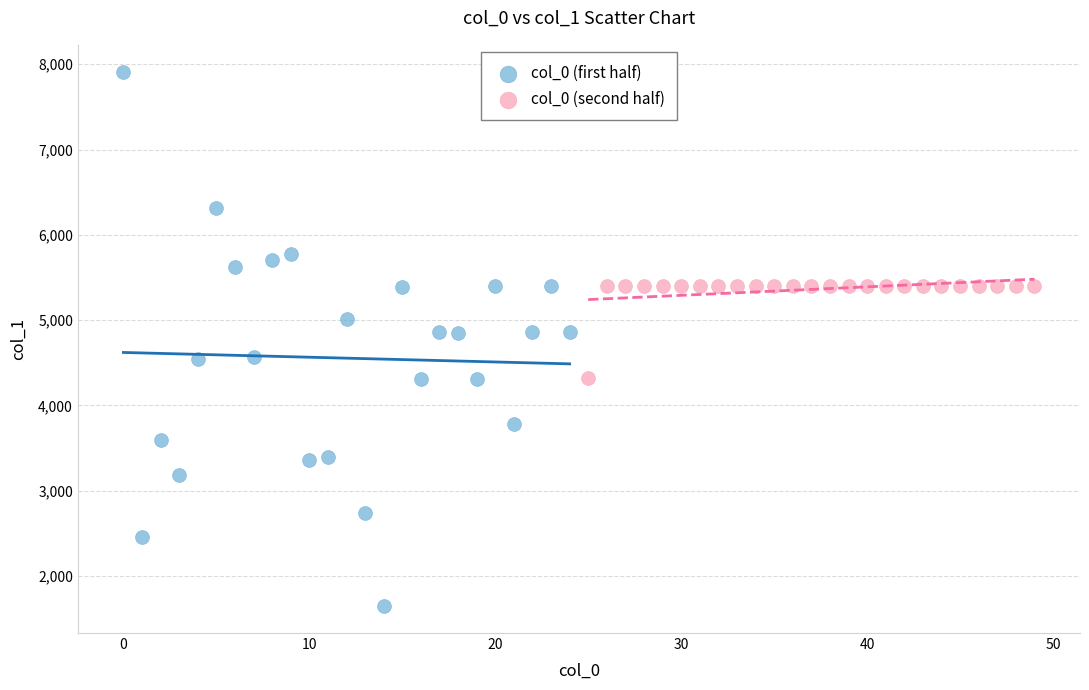

Which series contains the lowest Y value?

col_0 (first half)